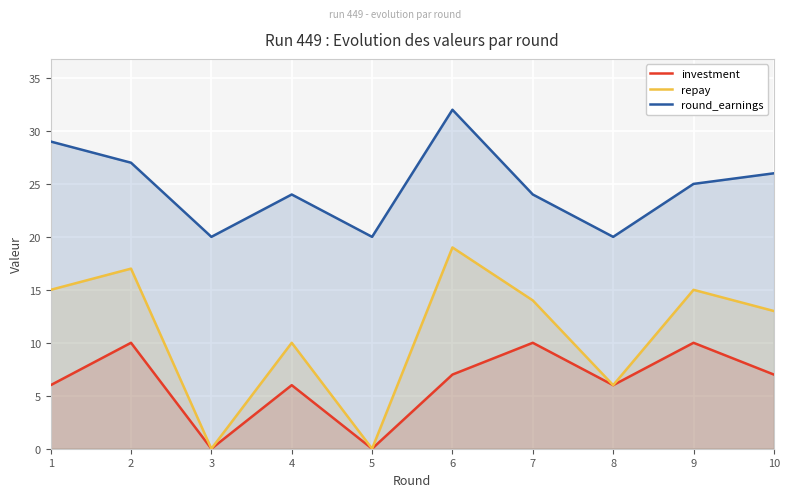

Between 1 and 6, which is larger?

6